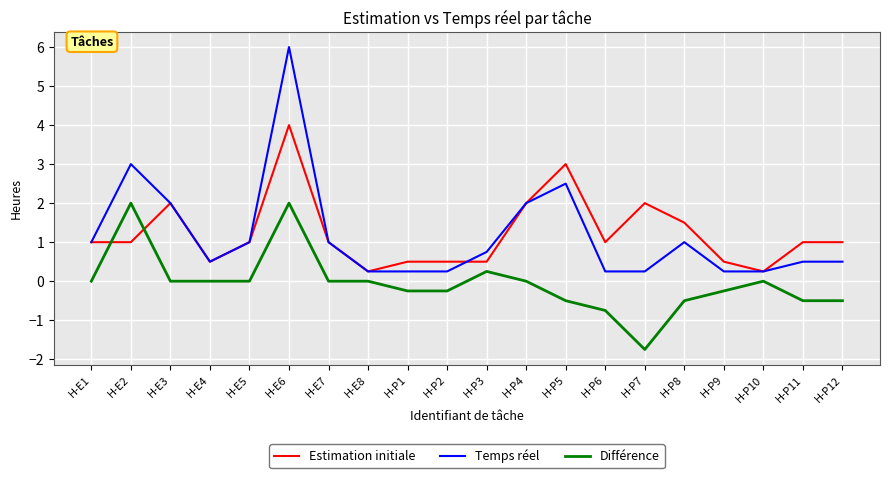

True or false: Estimation initiale and Différence cross at least once.

True